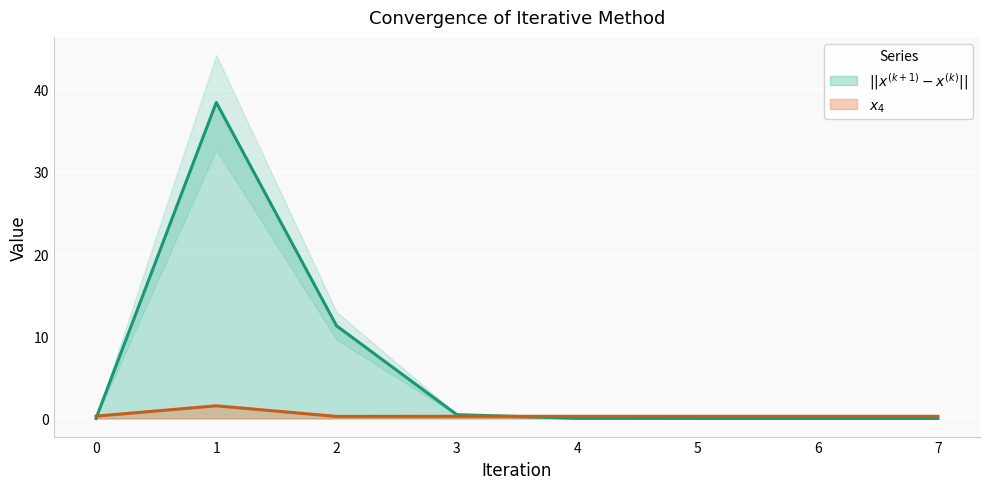

At how many categories does at least one series exceed 13?

1